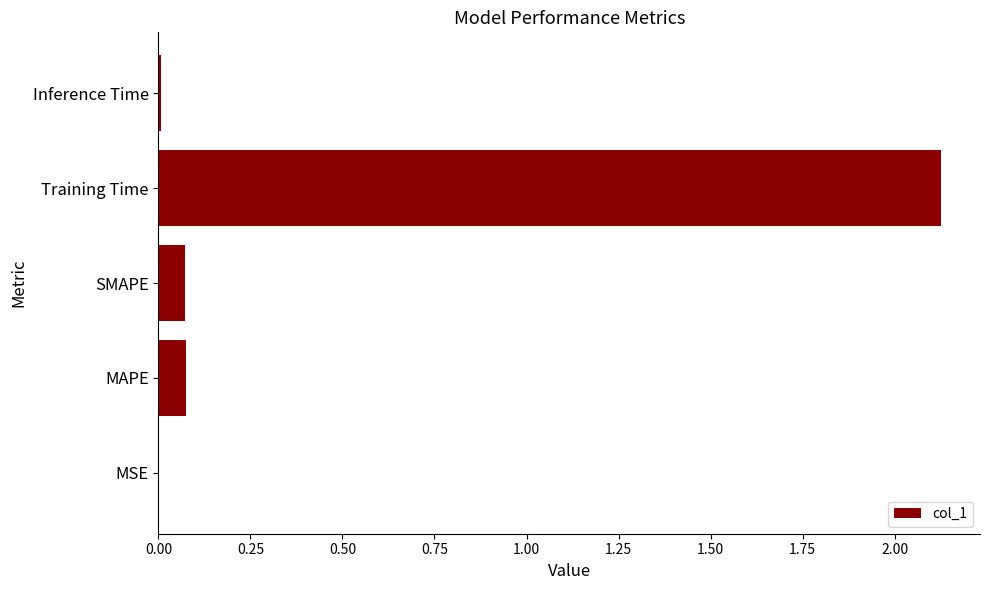

Which has a higher value, MSE or SMAPE?

SMAPE